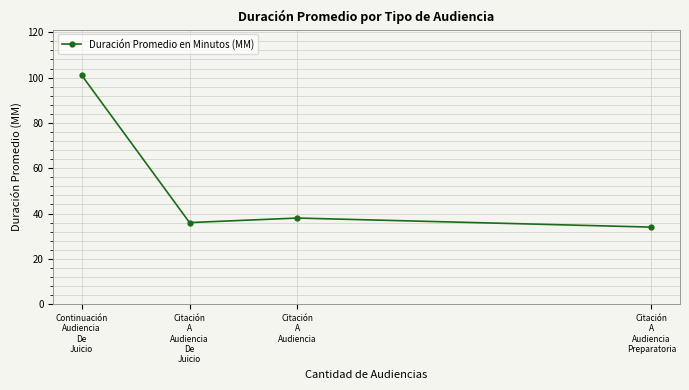

What is the smallest value displayed?

34